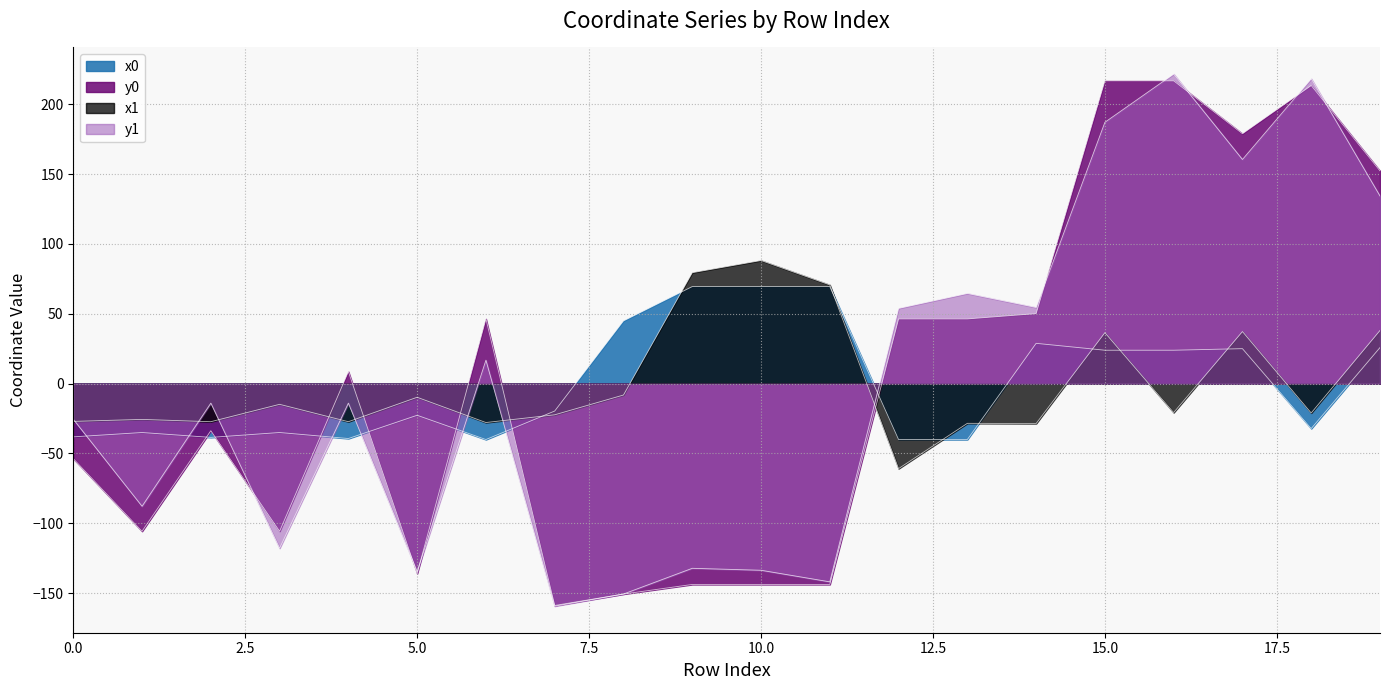

Reading right to left, what are all the values shown in this chart?

x0: 25.8	-32.2	25.0	23.9	23.9	28.8	-40.0	-40.0	69.4	69.4	69.4	44.9	-19.6	-40.0	-22.7	-39.3	-35.0	-38.5	-35.0	-38.1
y0: 152.2	213.4	178.9	216.7	216.7	50.1	46.3	46.3	-143.8	-143.8	-143.8	-150.6	-158.8	46.3	-136.0	8.6	-105.7	-33.7	-105.7	-53.7
x1: 38.0	-21.0	37.3	-20.7	36.5	-28.6	-28.4	-60.9	70.7	88.1	79.4	-8.2	-22.3	-27.9	-9.8	-27.3	-14.8	-27.3	-25.6	-27.1
y1: 134.3	218.2	160.4	221.6	187.1	54.5	64.5	53.9	-141.9	-133.6	-132.2	-150.6	-159.3	16.8	-134.5	-14.0	-117.8	-14.0	-87.8	-25.5